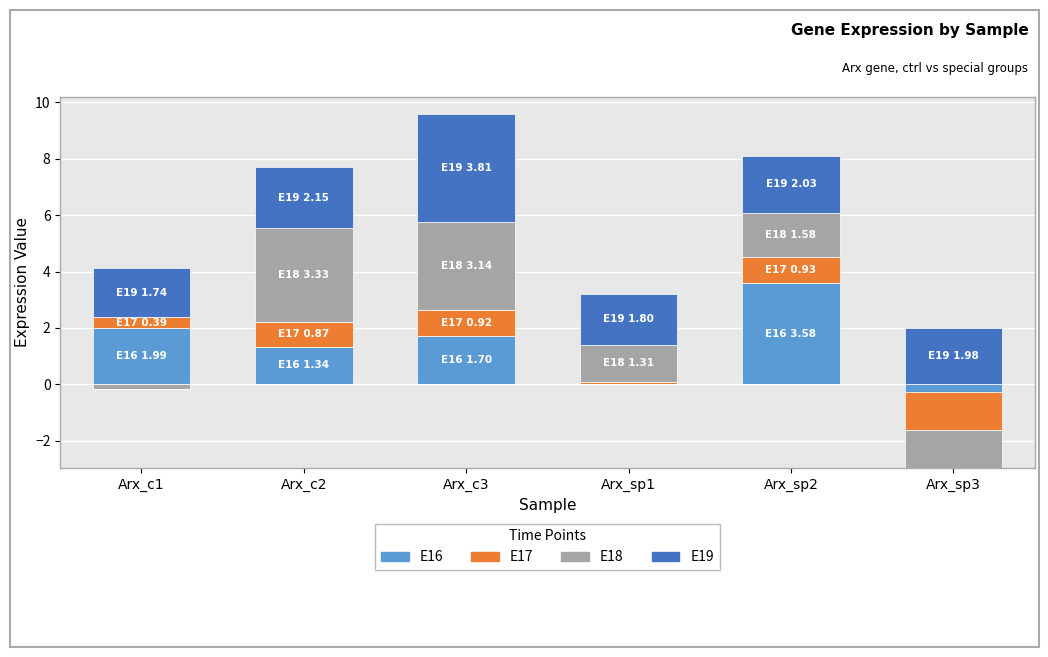

List the series in order of their peak value, lowest first.

E17, E18, E16, E19